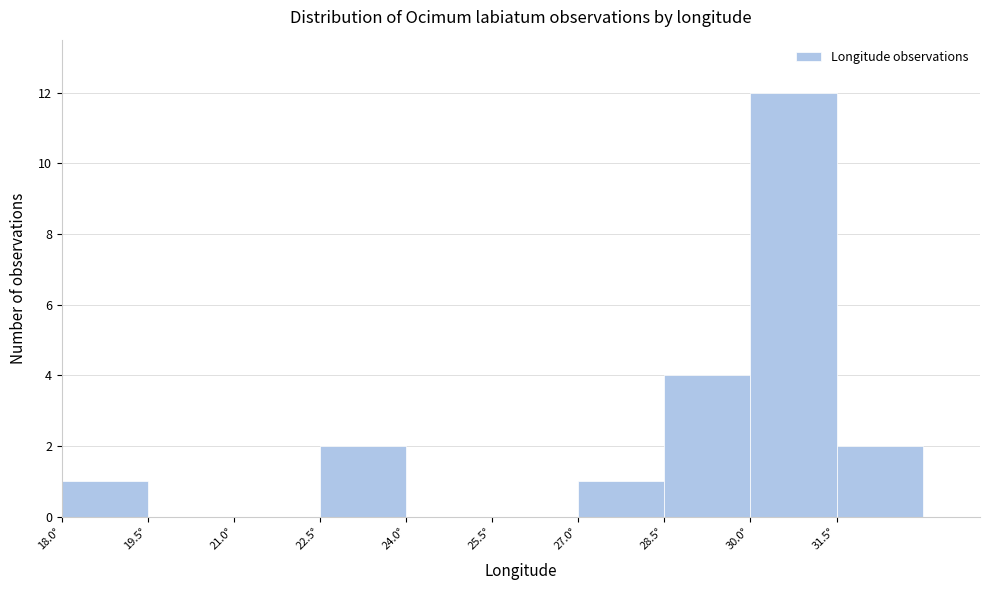

Reading left to right, list every bar in this chart as the range it spans on the x-axis followed by its height. Neither the bar edges nor the heights are printed on the chart, so give them approximately, as read against the axes.

18.0 to 19.5: 1
19.5 to 21.0: 0
21.0 to 22.5: 0
22.5 to 24.0: 2
24.0 to 25.5: 0
25.5 to 27.0: 0
27.0 to 28.5: 1
28.5 to 30.0: 4
30.0 to 31.5: 12
31.5 to 33.0: 2